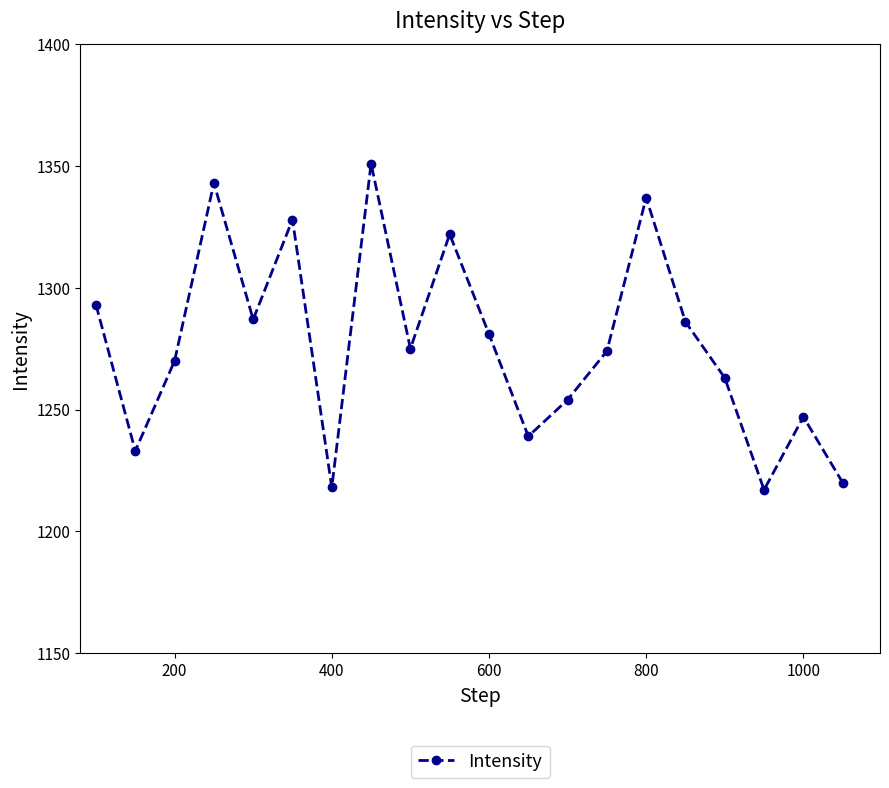

What is the value of the 11th point from the left?

1281